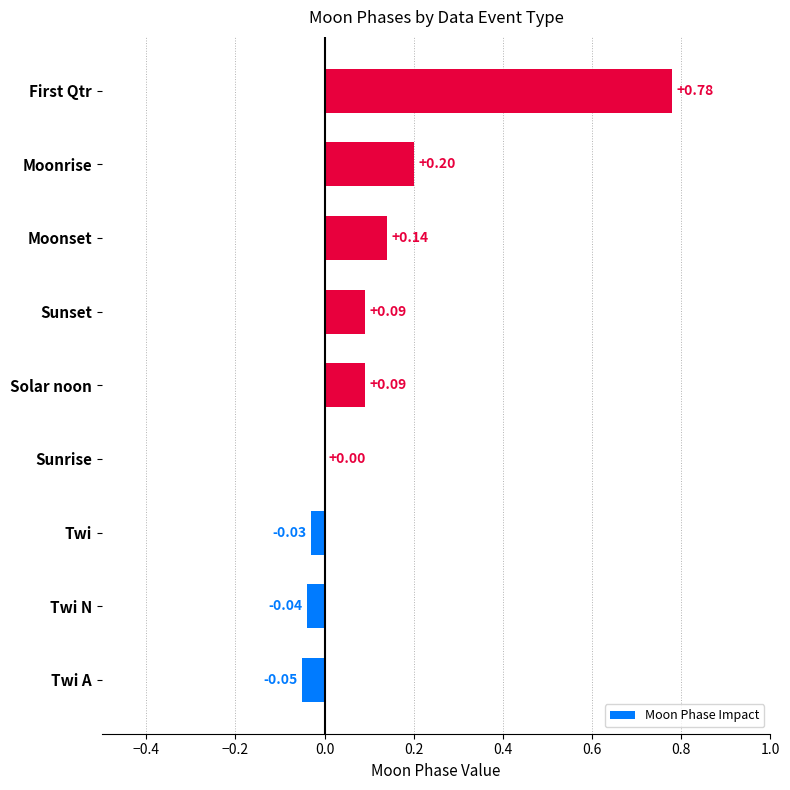

Between Solar noon and Sunrise, which is larger?

Solar noon